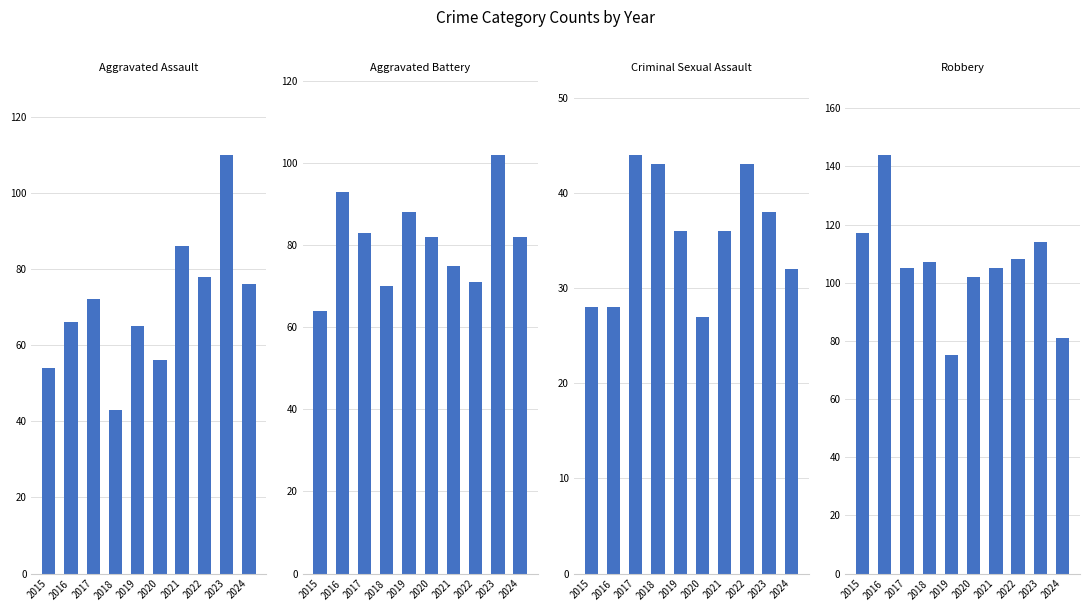

How many data points in Aggravated Assault are less than 72?

5